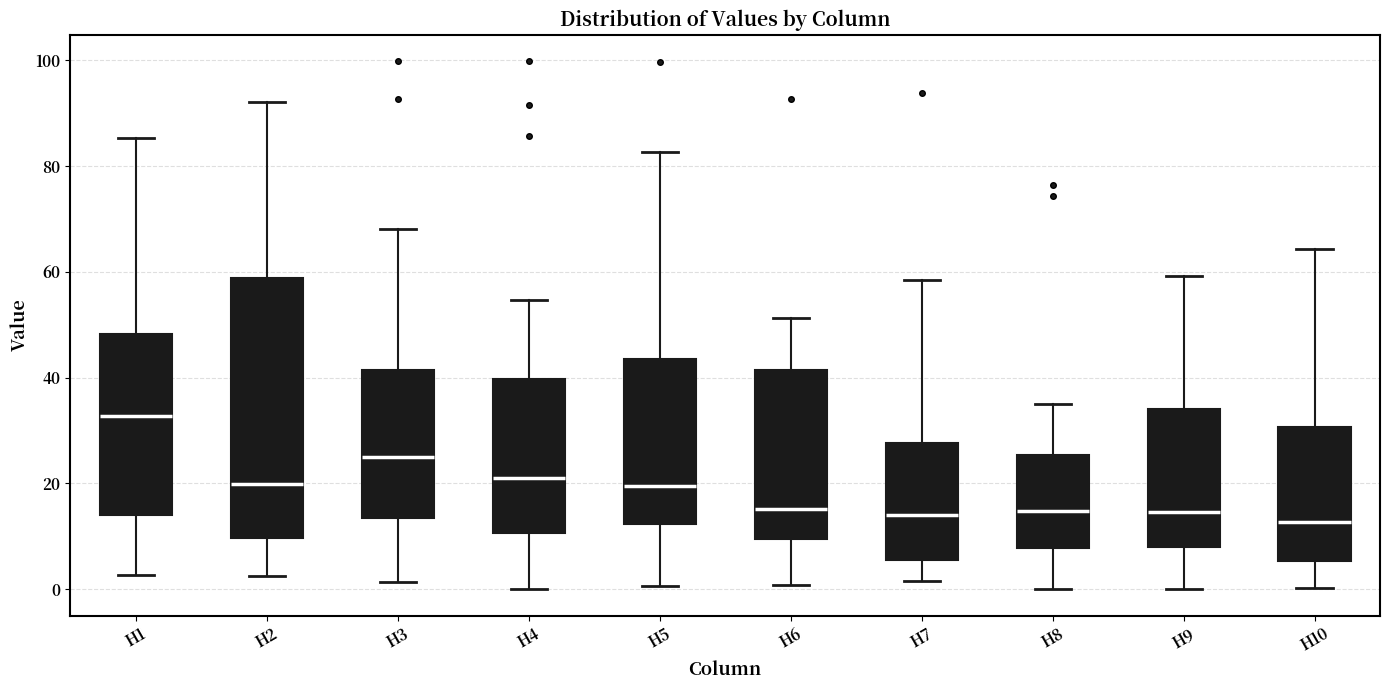

Reading left to right, transcribe this box plot: for each box, give where its median line is, the range the box spans, and where its two whiskers end, as read against the y-axis. The values are not printed on the chart, so give them approximately, as read against the axis.

H1: median 32, box 14 to 48, whiskers 2 to 86
H2: median 20, box 10 to 58, whiskers 2 to 92
H3: median 24, box 14 to 42, whiskers 2 to 68
H4: median 20, box 10 to 40, whiskers 0 to 54
H5: median 20, box 12 to 44, whiskers 0 to 82
H6: median 16, box 10 to 42, whiskers 0 to 52
H7: median 14, box 6 to 28, whiskers 2 to 58
H8: median 14, box 8 to 26, whiskers 0 to 34
H9: median 14, box 8 to 34, whiskers 0 to 60
H10: median 12, box 6 to 30, whiskers 0 to 64